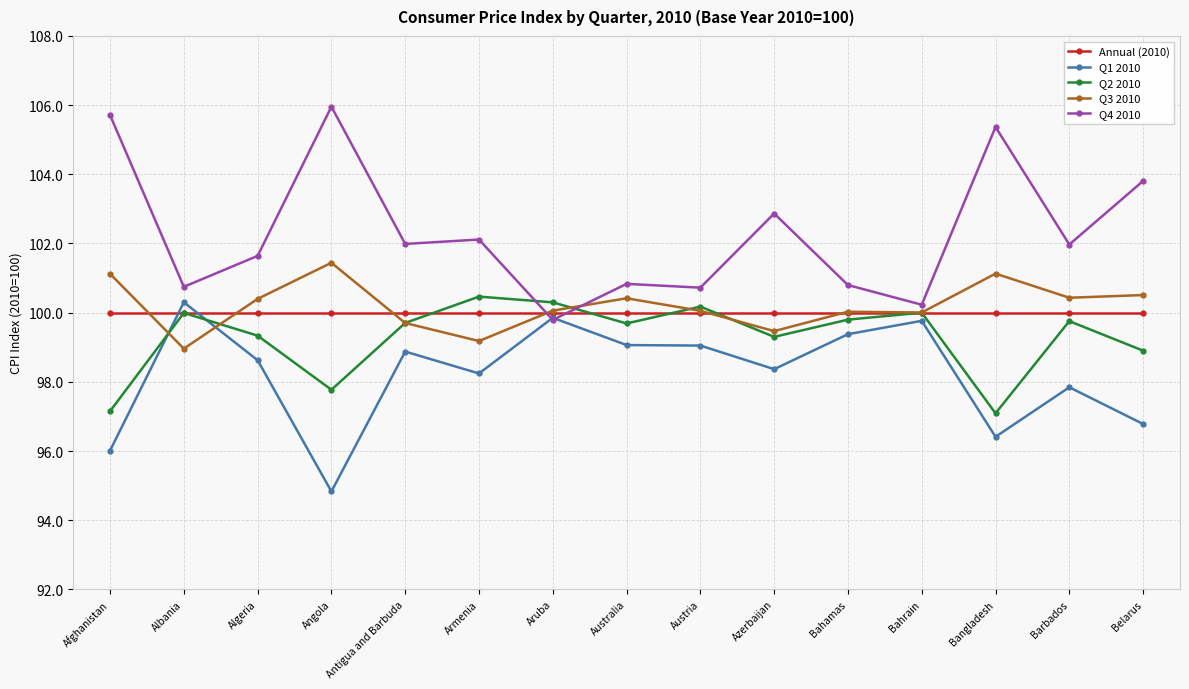

At which label is Q2 2010 closest to 98?

Angola